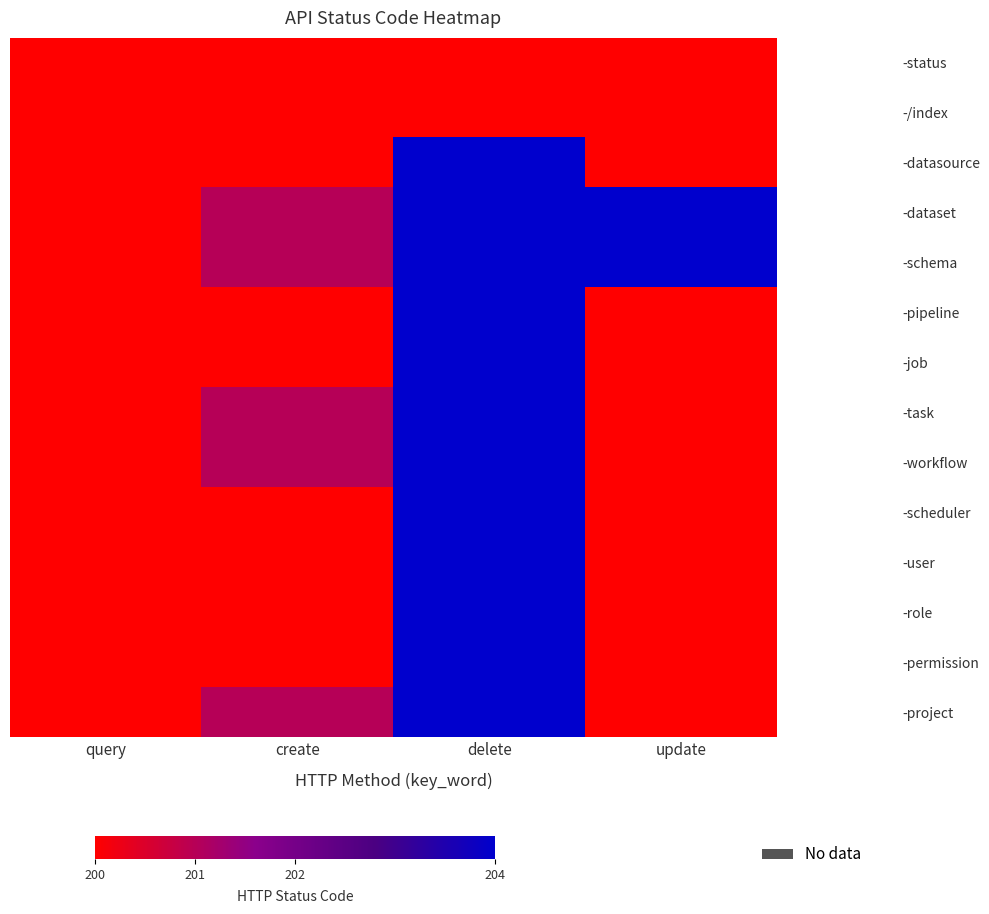

How many series are shown in this chart?

14